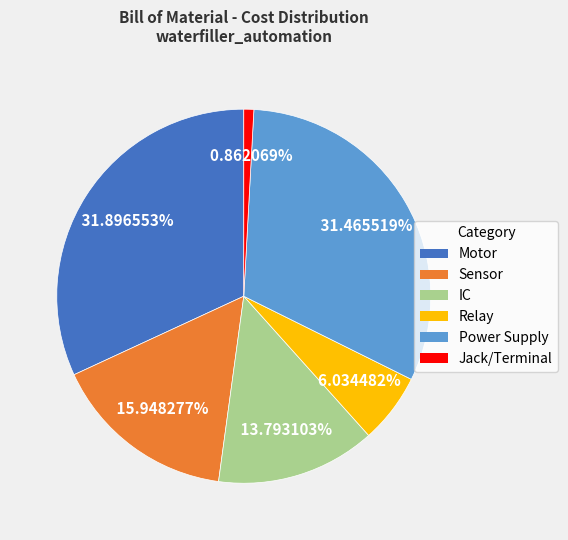

Does Sensor represent more than half of the total?

No